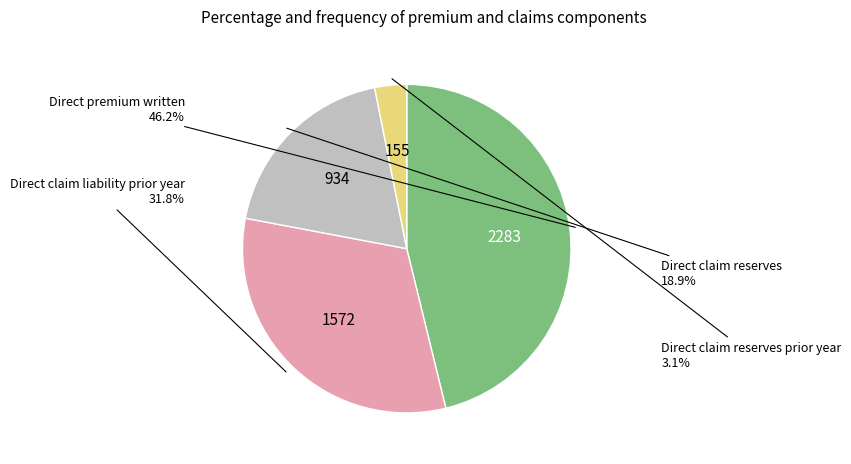

Is there any slice that represents more than half of the pie?

No